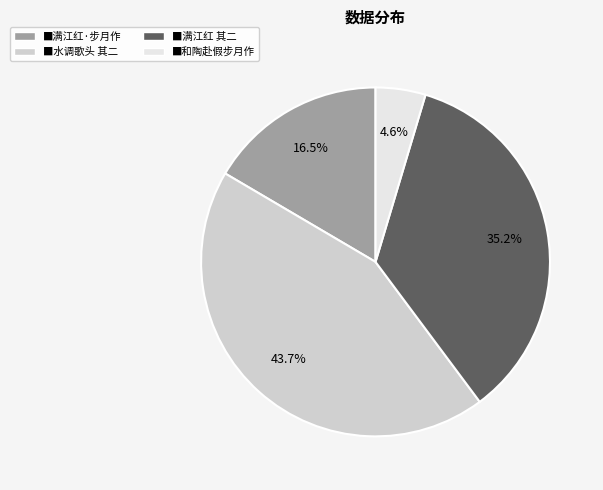

Does any single category account for the majority?

No